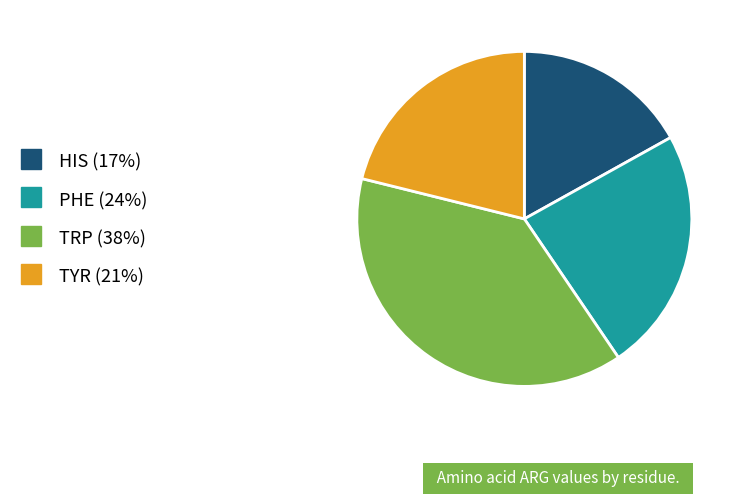

Does TYR represent more than half of the total?

No